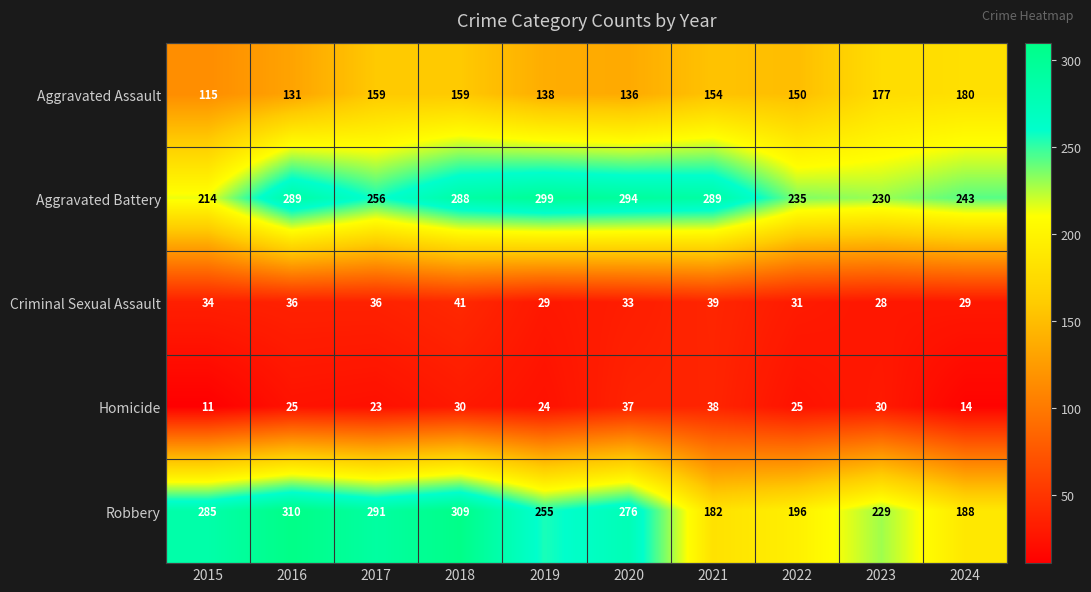

True or false: Criminal Sexual Assault has a value of 29 at 2019.

True